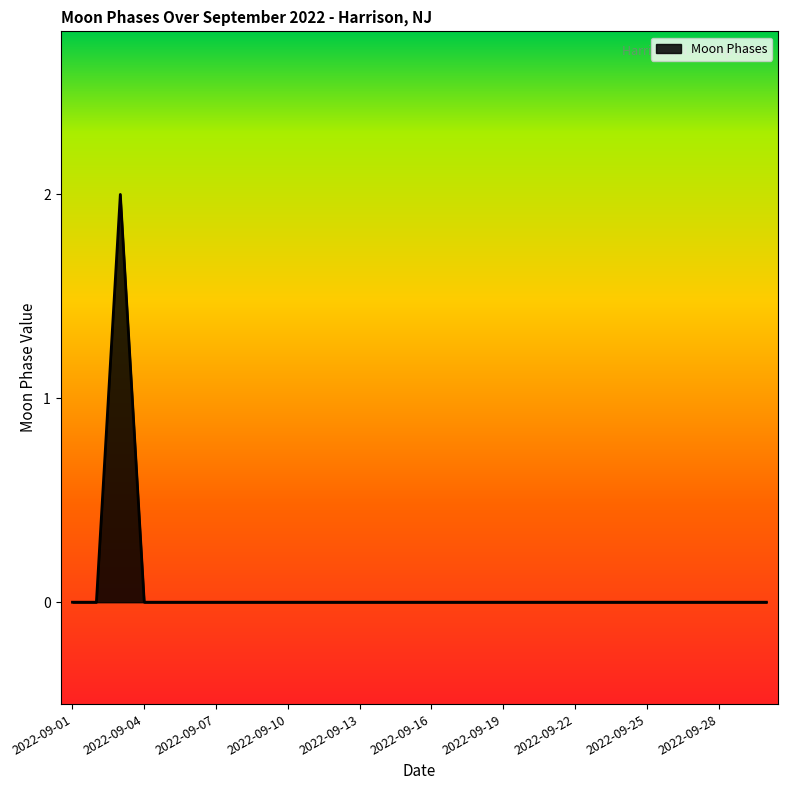

Does the chart have visible grid lines?

No